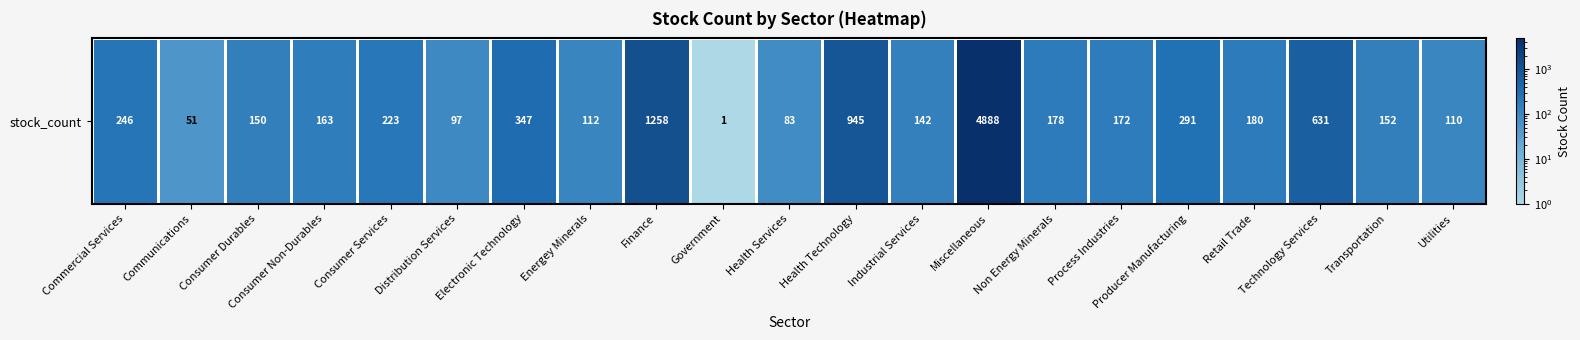

Reading left to right, transcribe all the data shown in this chart.

246	51	150	163	223	97	347	112	1258	1	83	945	142	4888	178	172	291	180	631	152	110